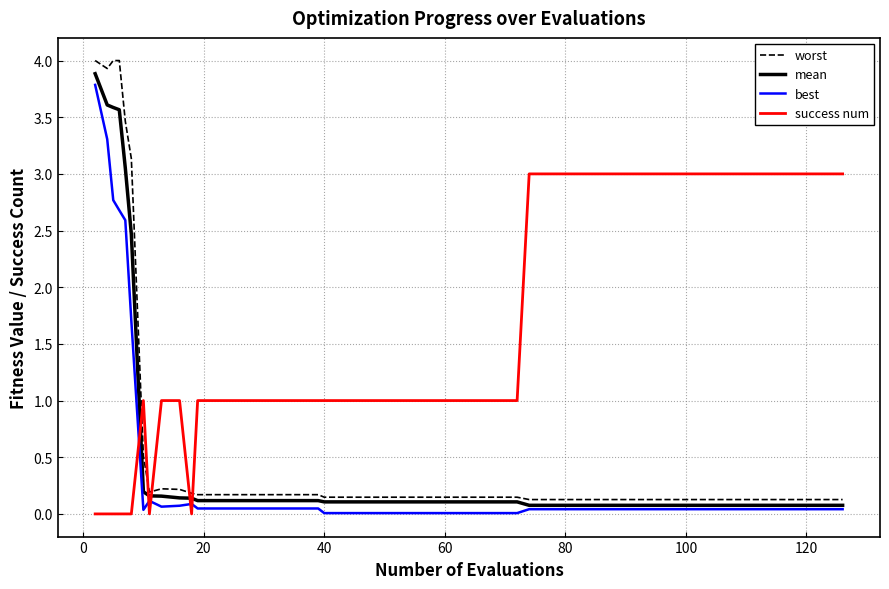

What is the maximum value for worst?

4.0